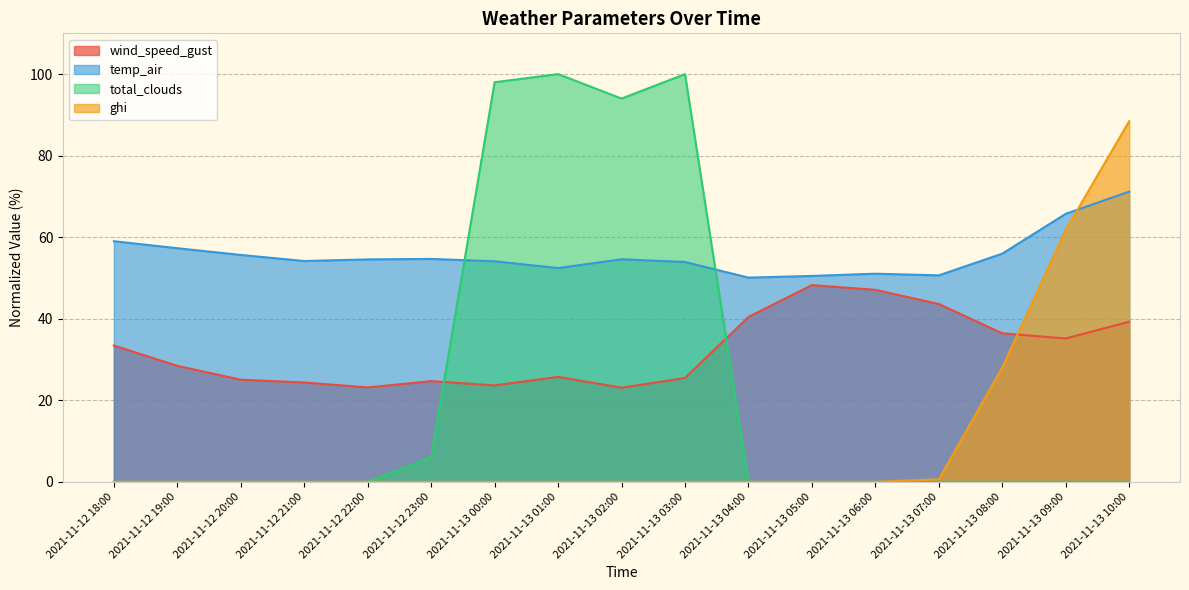

Which series has the largest range (max minus min)?

total_clouds